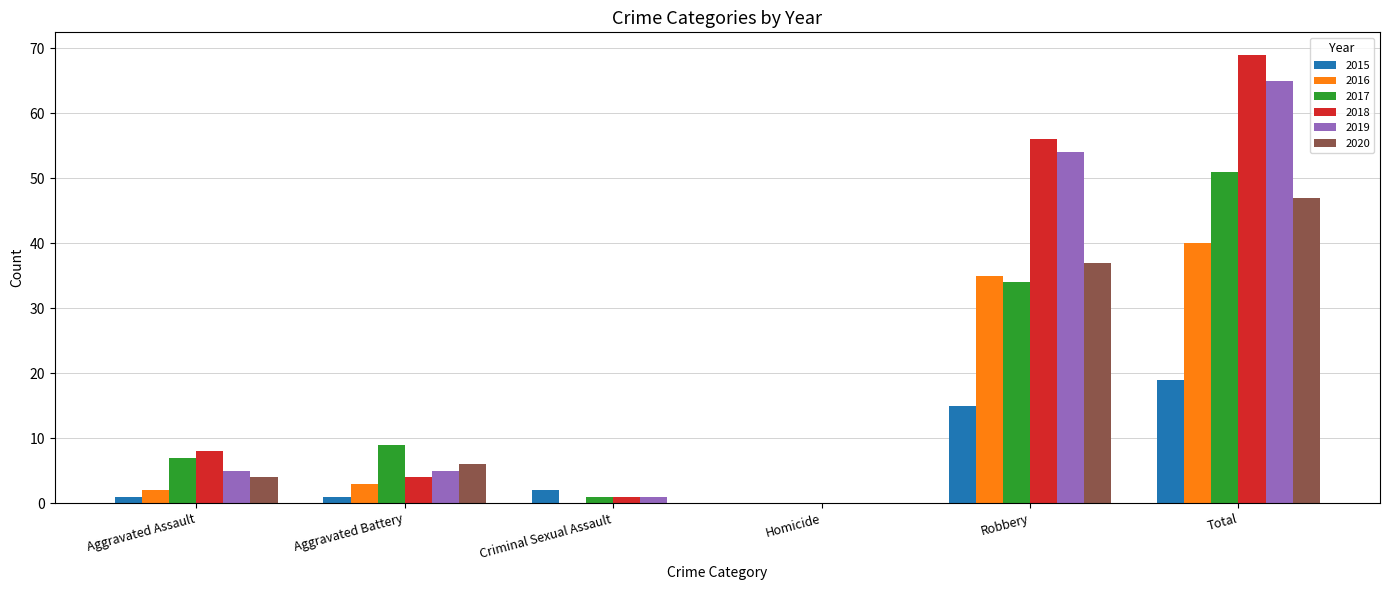

Is it true that 2020 equals -26 at Homicide?

False